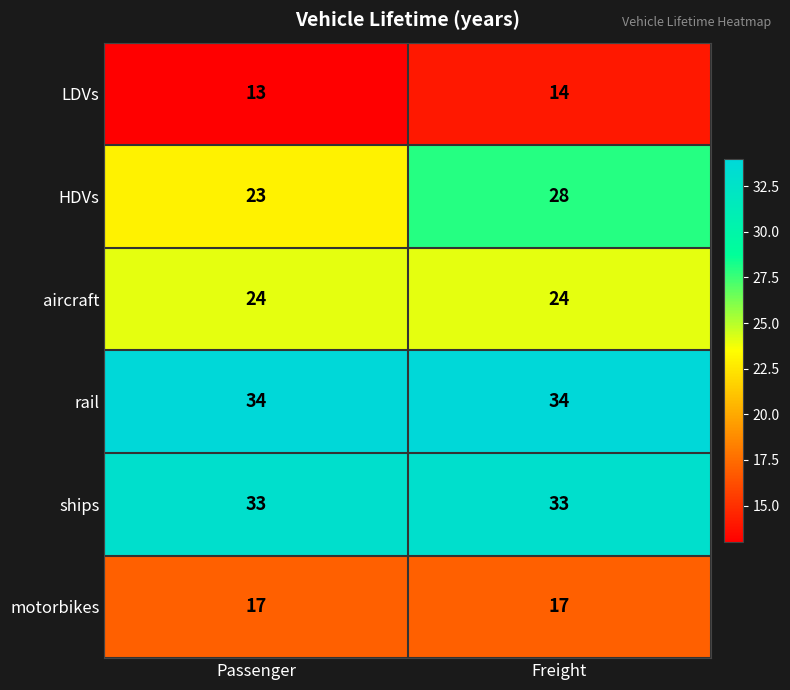

What value does the aircraft series have at Passenger?

24